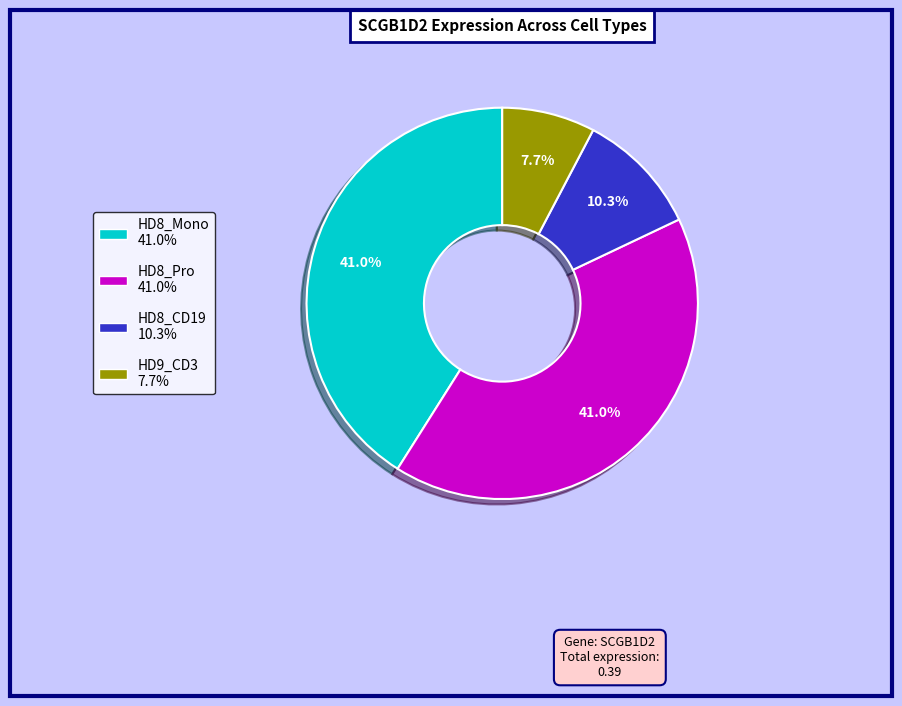

Is there a majority slice in this chart?

No